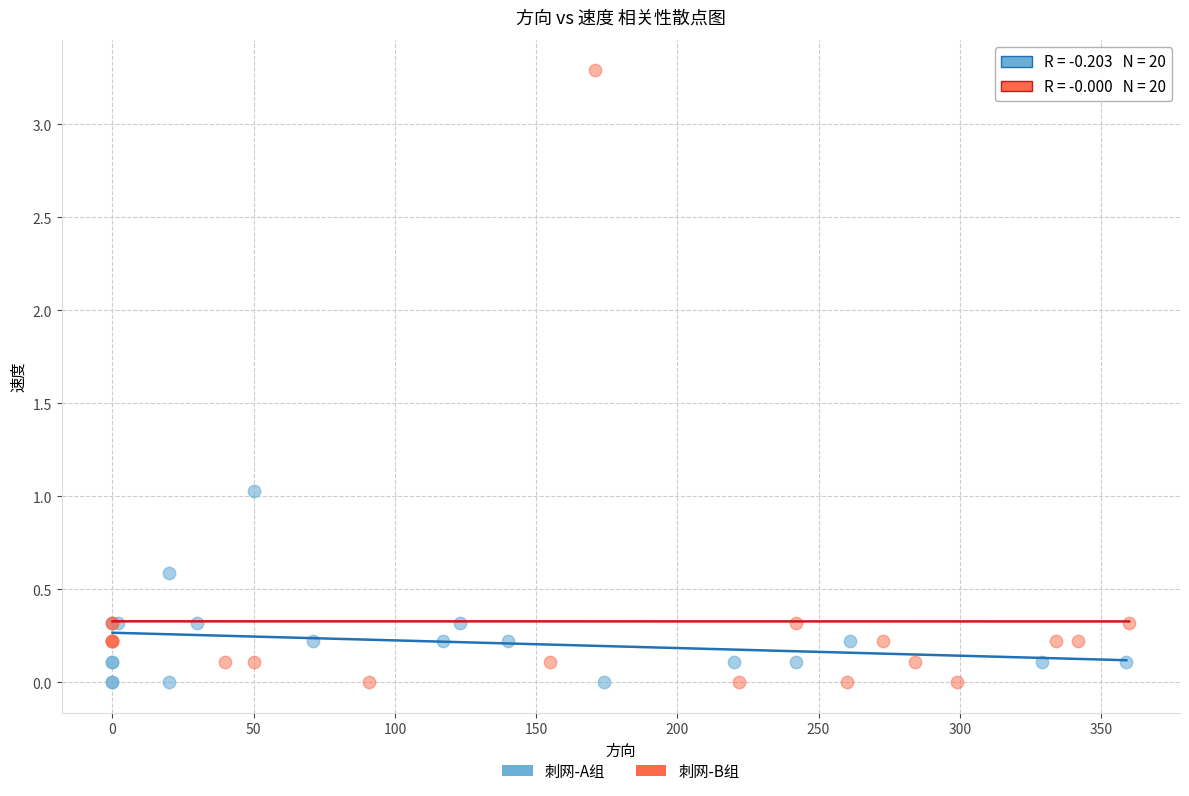

Which series reaches the maximum Y coordinate?

刺网-B组